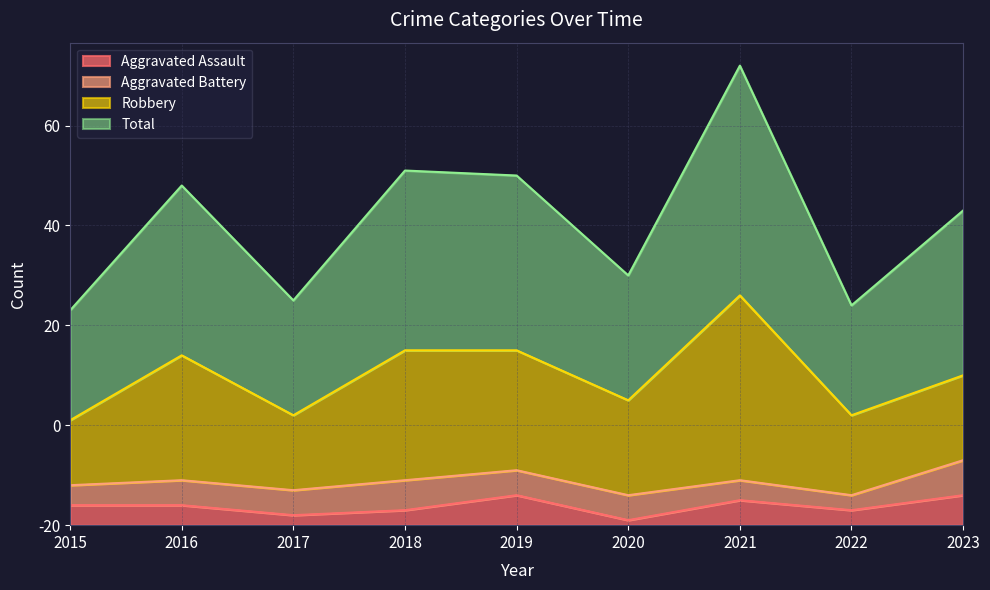

What is the difference between the Aggravated Assault values at 2016 and 2023?

2